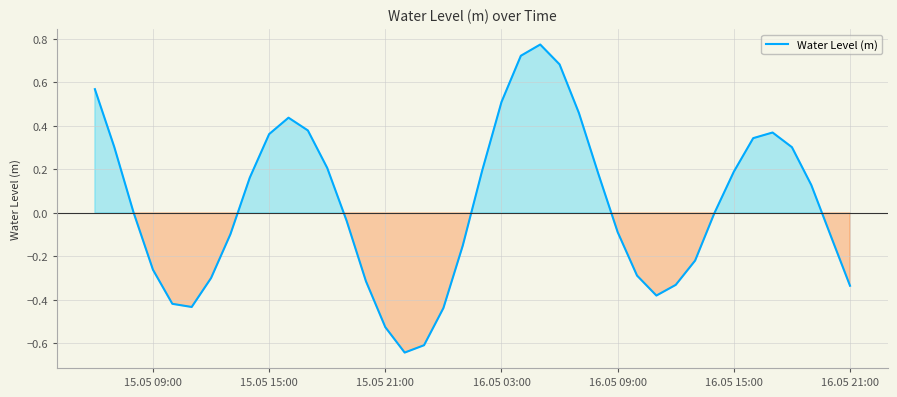

How many lines are shown in the chart?

1